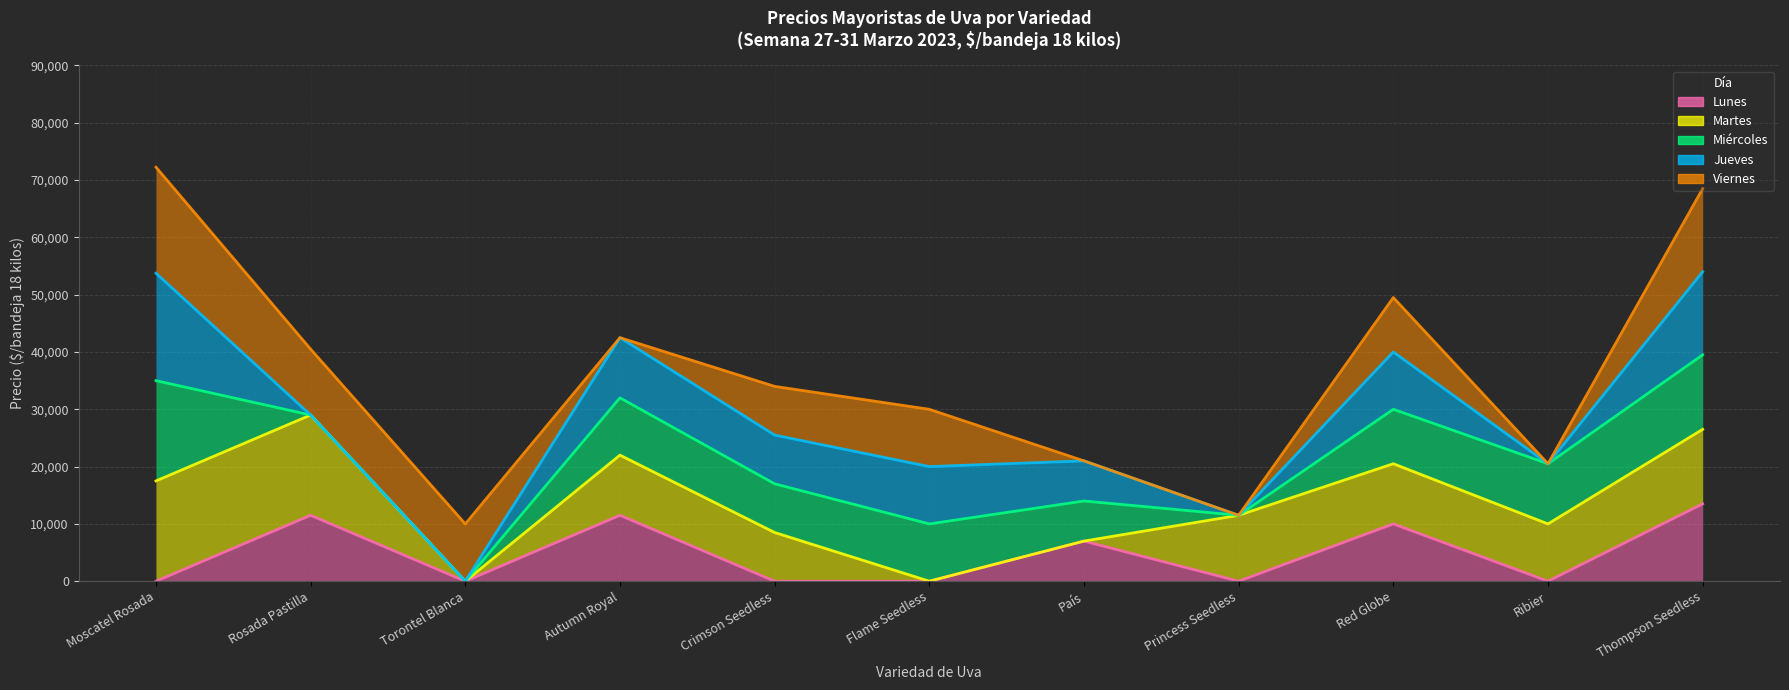

At Autumn Royal, list the series in order from smallest to largest.

Lunes (línea), Martes (línea), Miércoles (línea), Jueves (línea), Viernes (línea)